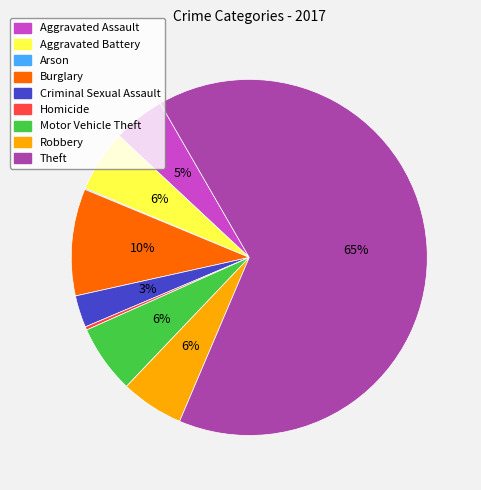

To the nearest percent, what is the average slice percentage?

11%